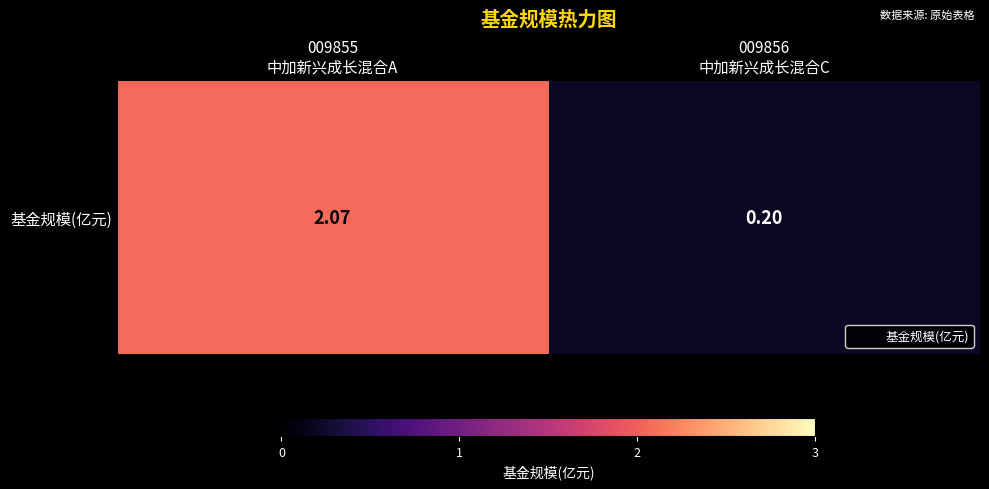

What is the average value?

1.1